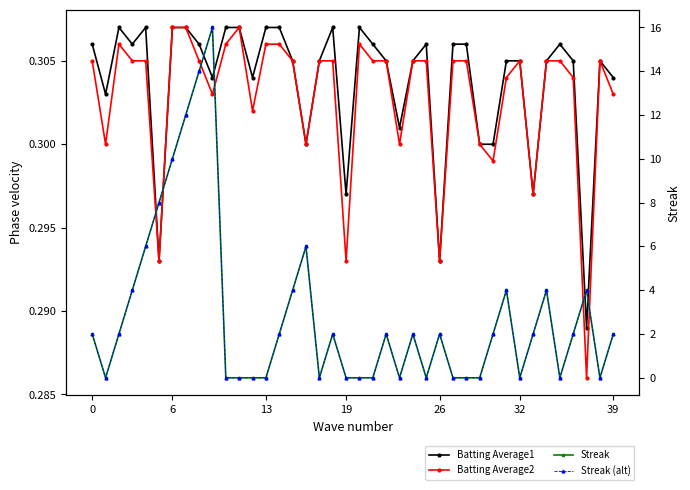

True or false: Streak has a value of 14.0 at 8.

True